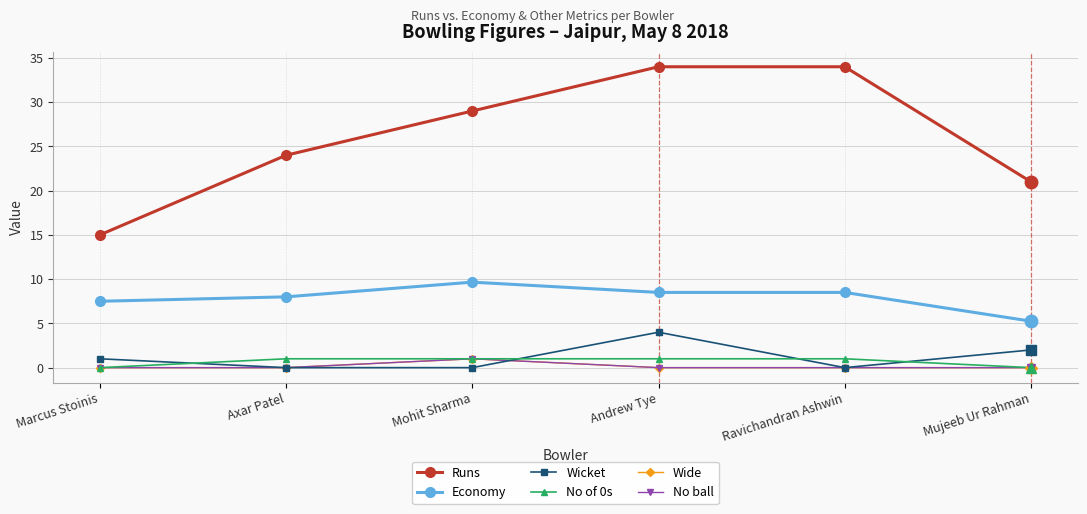

Is this an area chart (filled region under the line)?

No